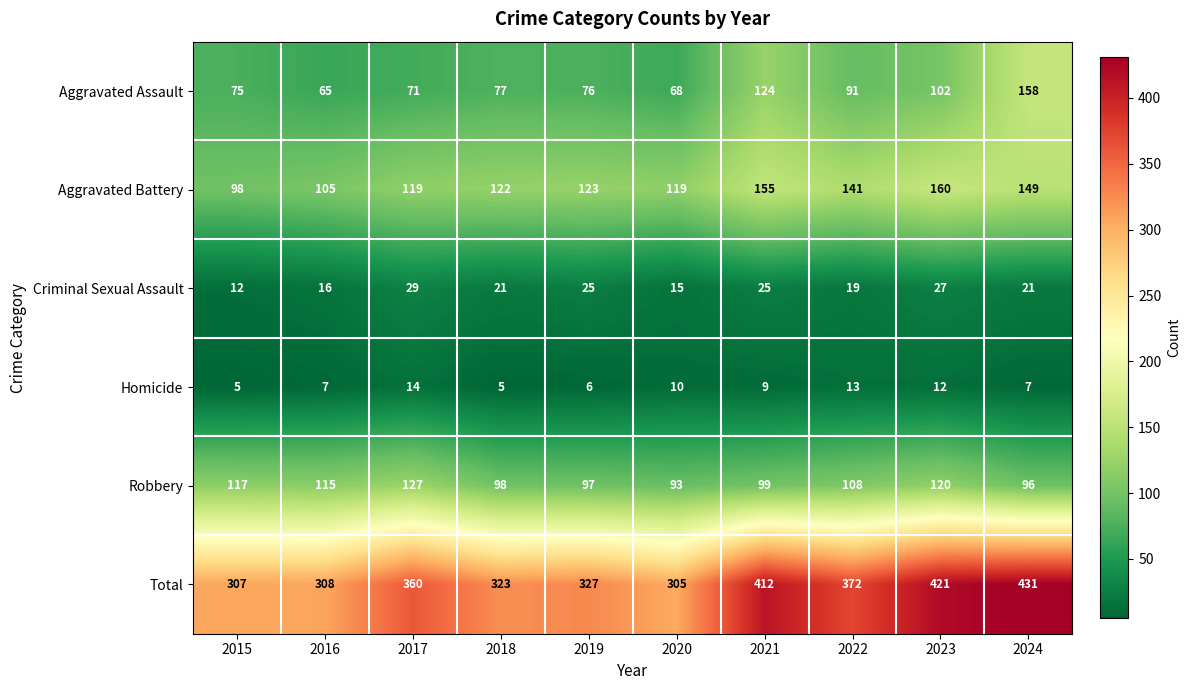

Is it true that Total equals 639 at 2017?

False